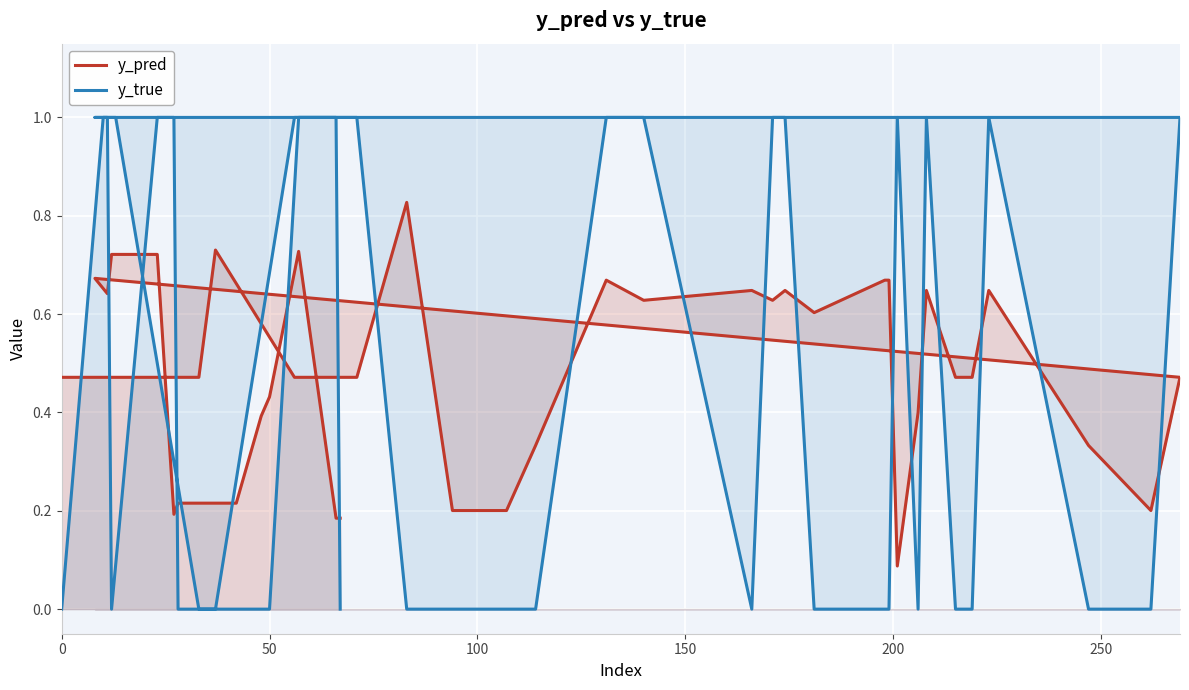

Which series has the largest total across all categories?

y_pred